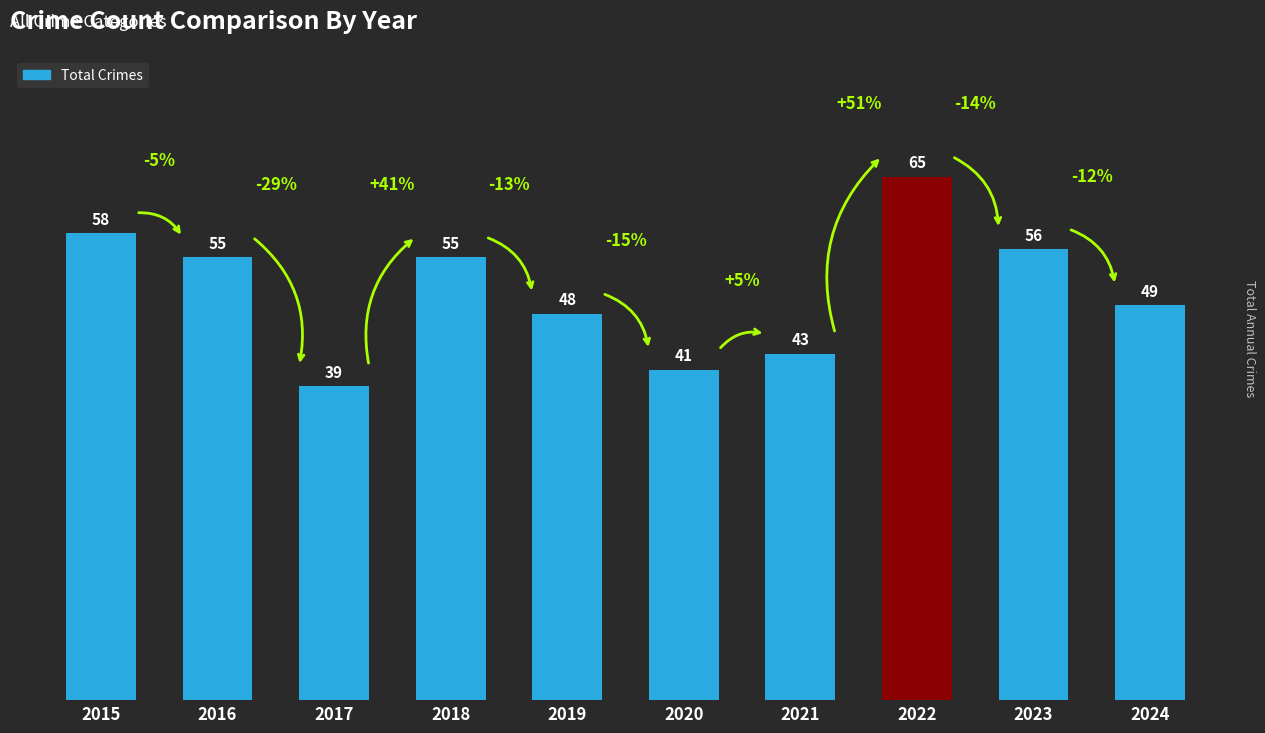

Reading left to right, what are all the values shown in this chart?

58	55	39	55	48	41	43	65	56	49